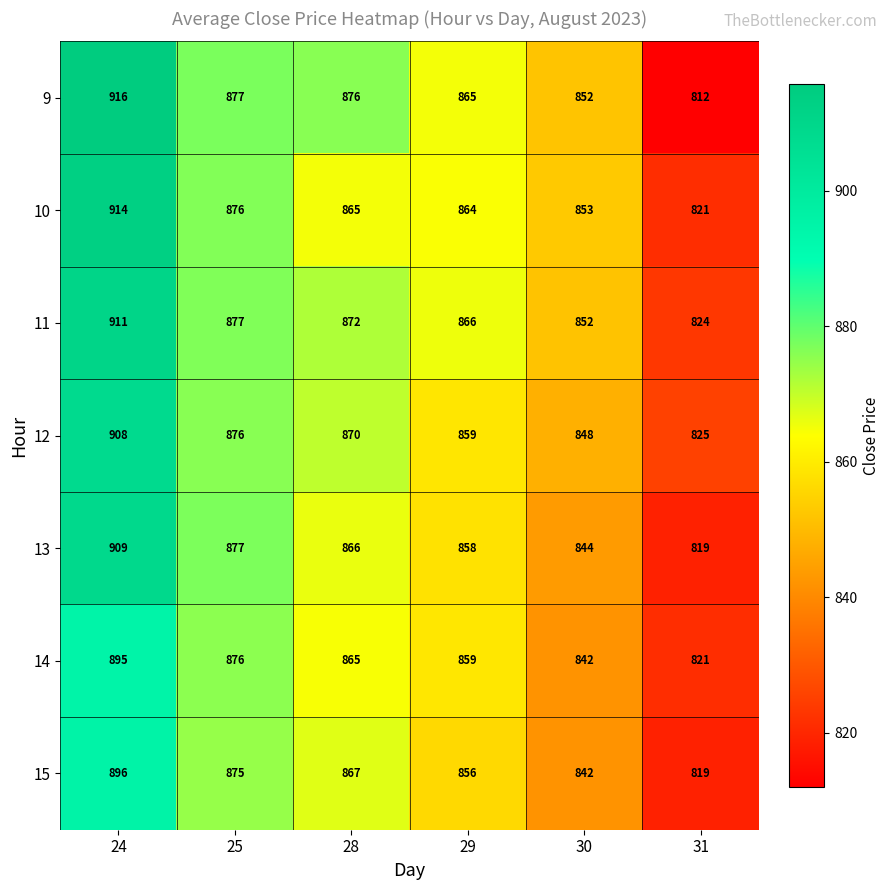

Which series has the largest total across all categories?

11